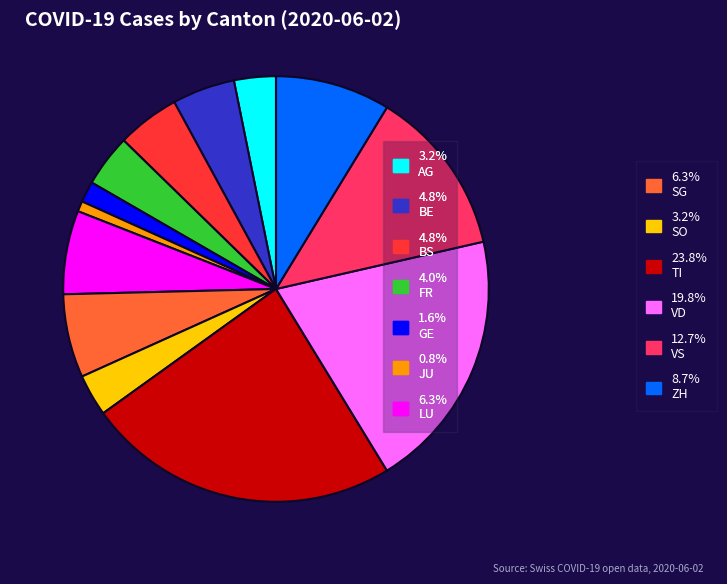

Is there a majority slice in this chart?

No